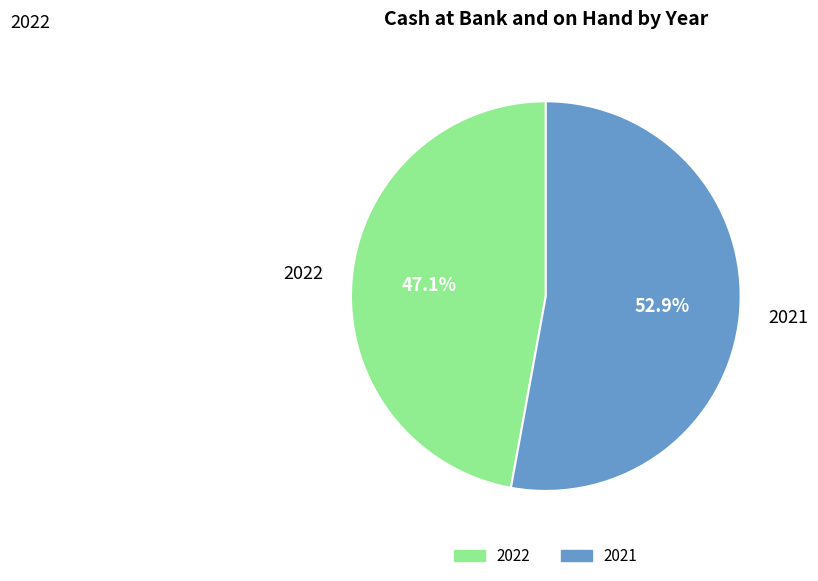

To the nearest percent, what is the difference between the 2021 and 2022 slice percentages?

6%